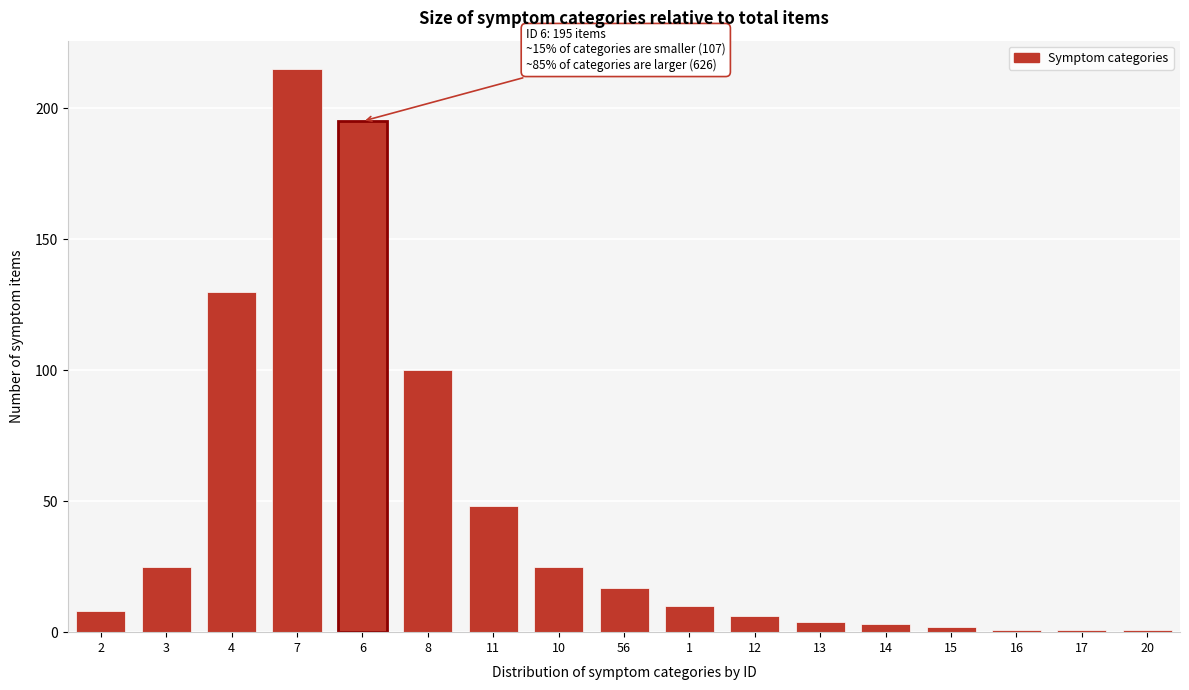

Reading right to left, what are all the values shown in this chart?

20=1	17=1	16=1	15=2	14=3	13=4	12=6	1=10	56=17	10=25	11=48	8=100	6=195	7=215	4=130	3=25	2=8